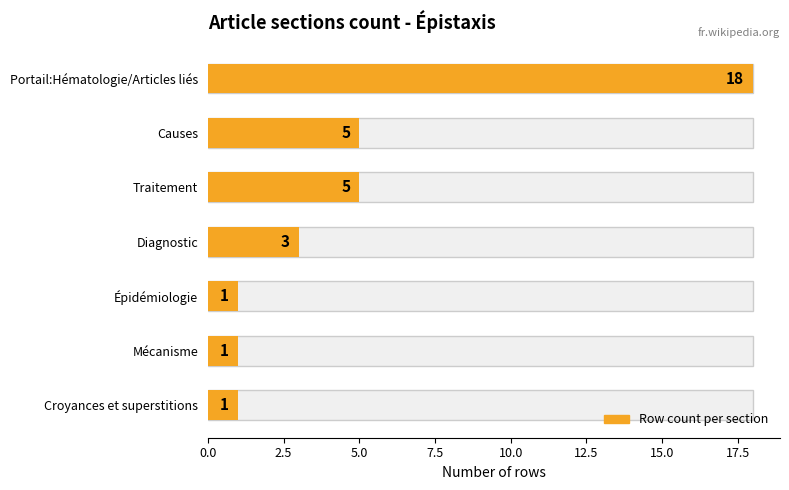

The chart shows a value of 5 at Traitement. True or false?

True